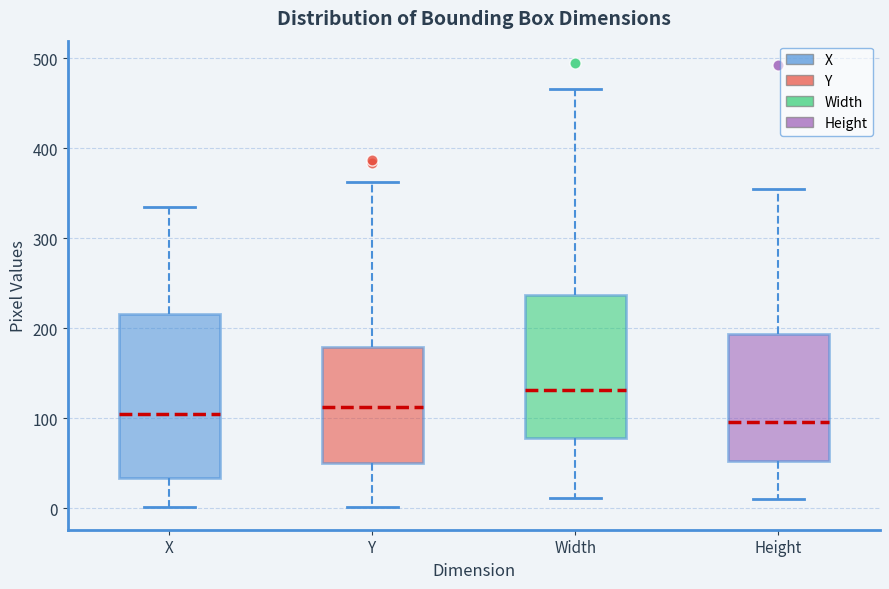

Which box is the tallest, from its lower edge to its upper edge?

X